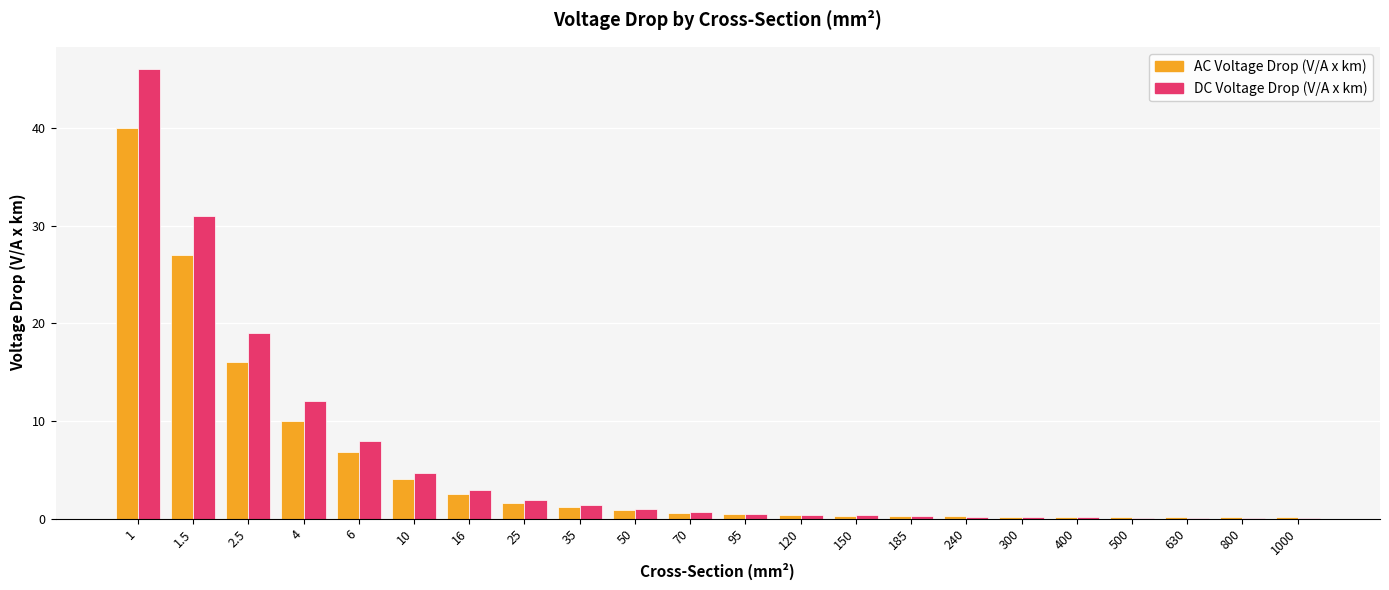

How many series are shown in this chart?

2